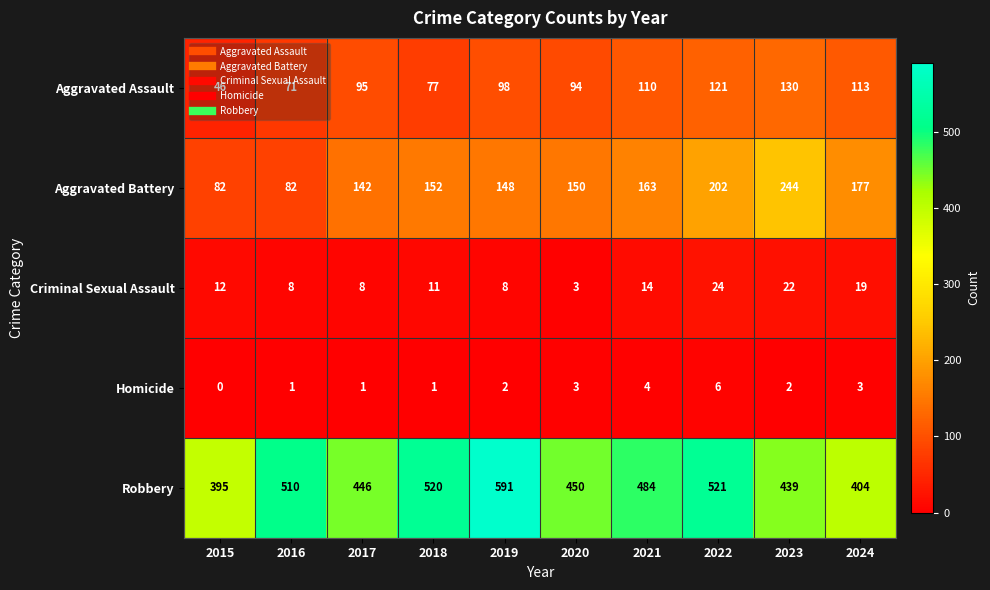

At which label does Aggravated Assault reach its peak?

2023